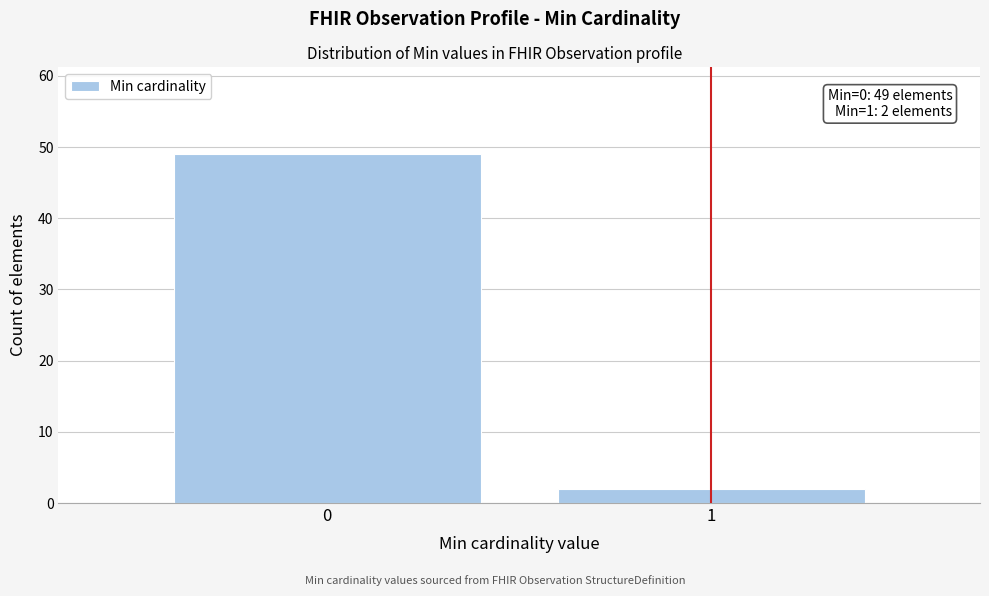

Reading left to right, transcribe all the data shown in this chart.

0=49	1=2